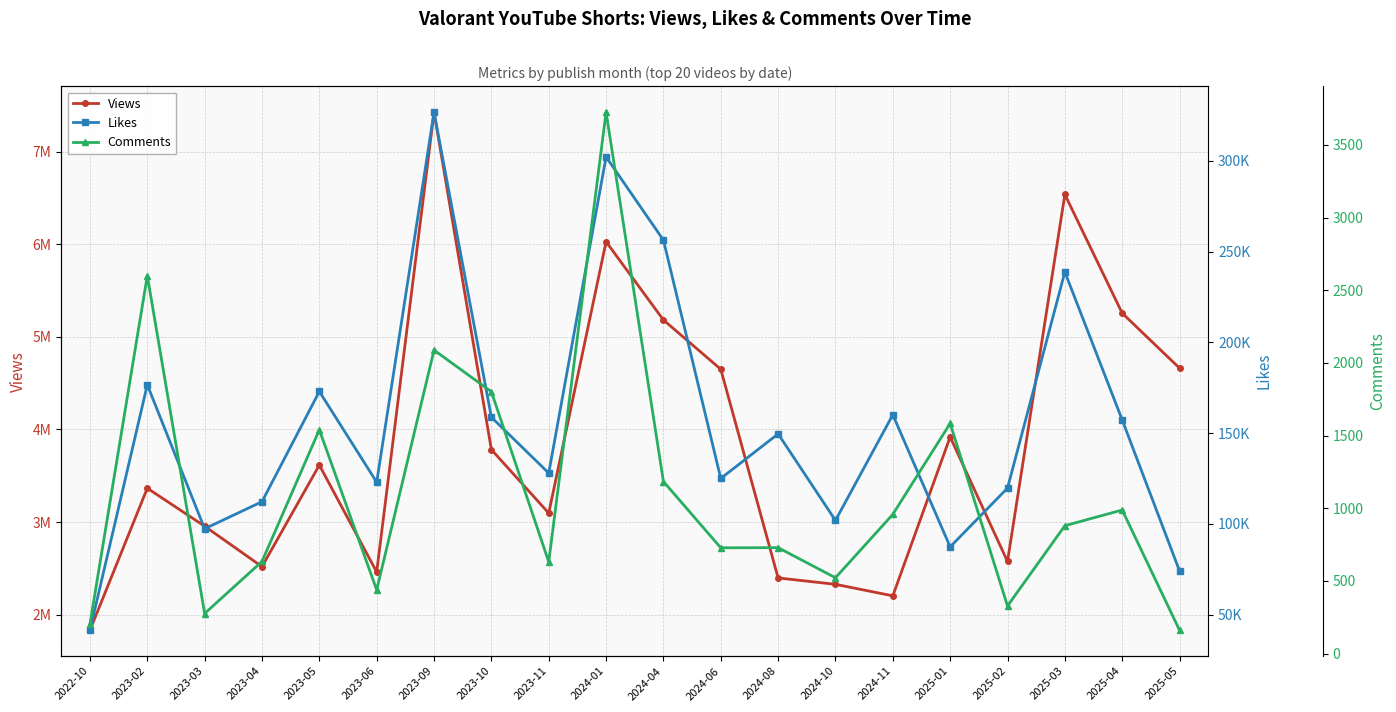

At which label does Likes reach its minimum?

2022-10